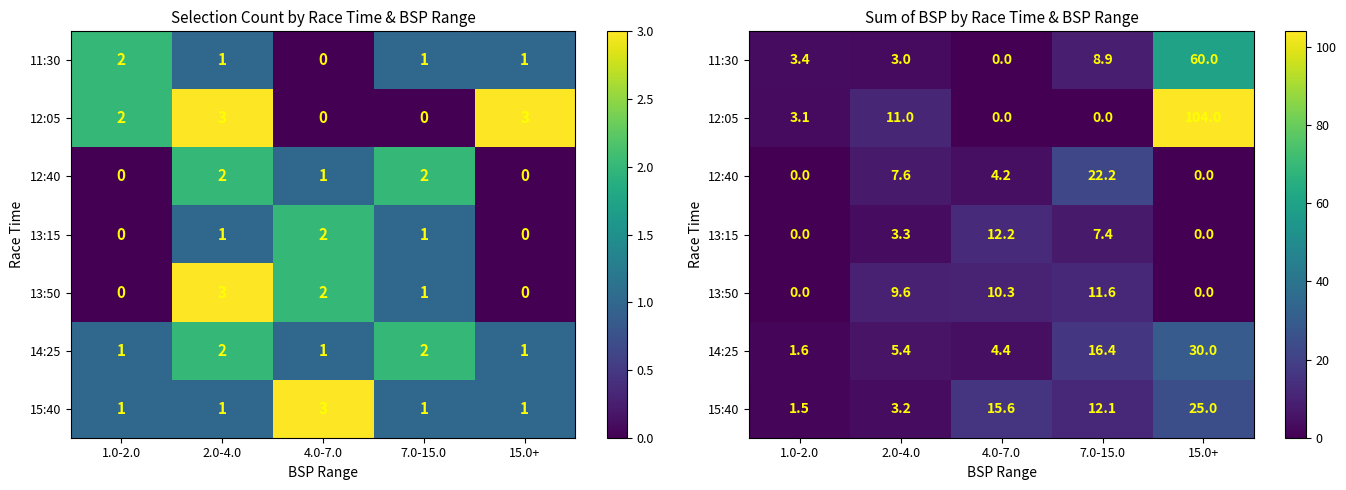

Which series changed the most between 4.0-7.0 and 15.0+?

12:05